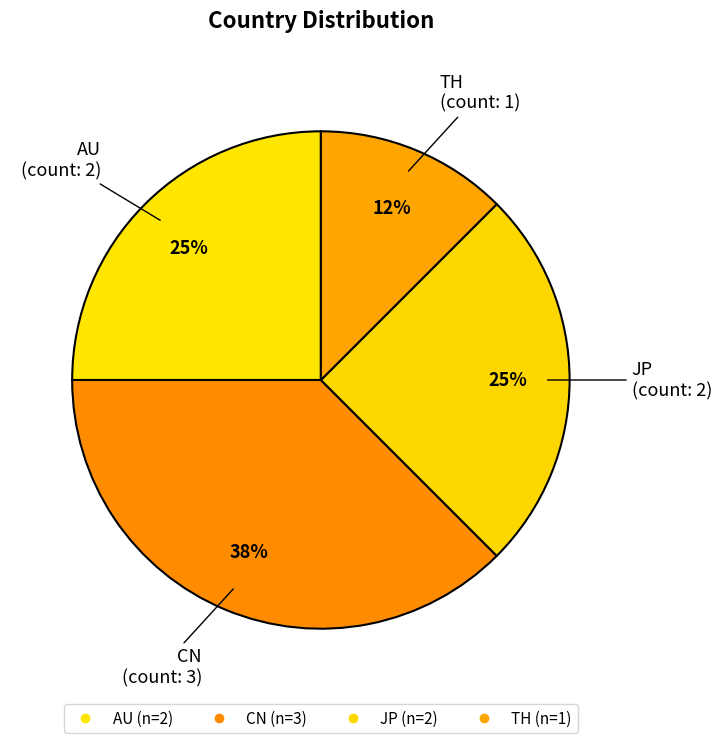

Count the number of slices in the pie.

4